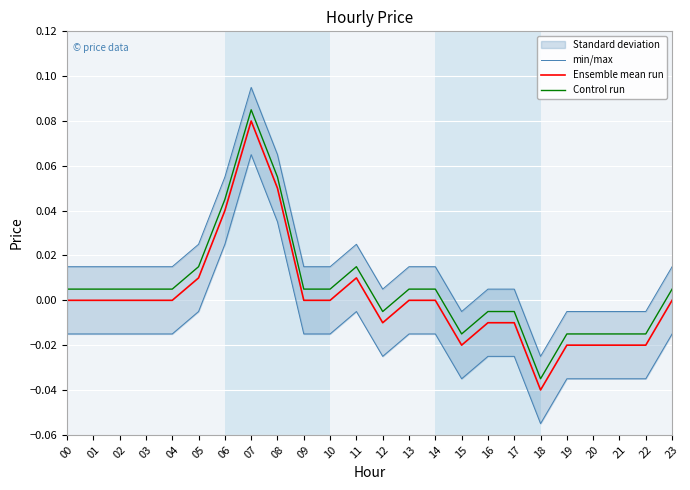

How many data points in Ensemble mean run are above 0?

5